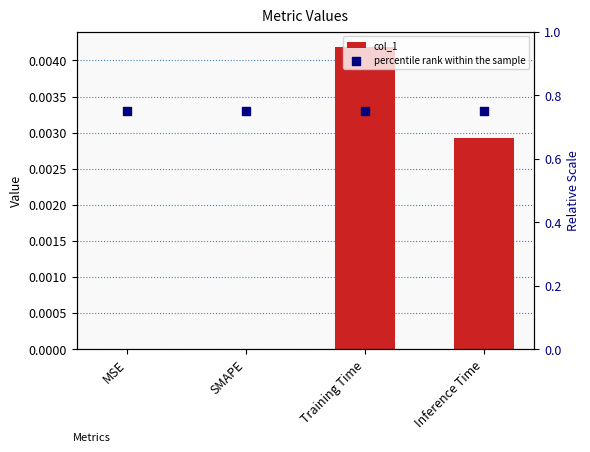

Which series reaches the minimum Y coordinate?

col_1